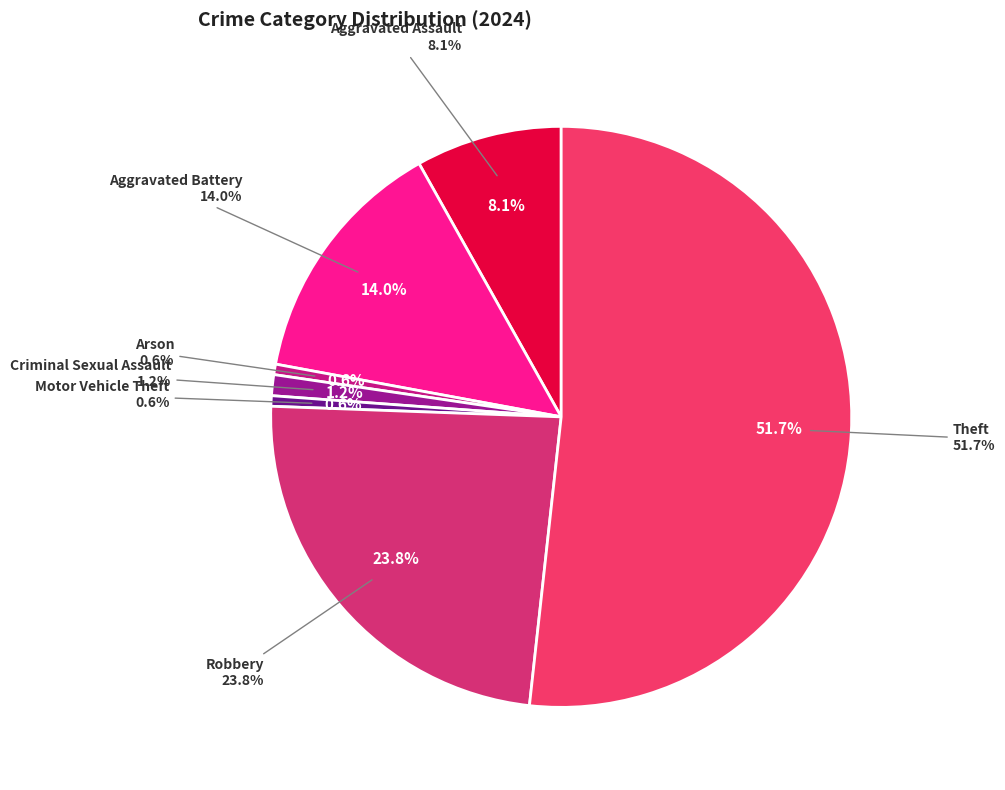

To the nearest percent, what is the combined percentage of Motor Vehicle Theft and Aggravated Battery?

15%